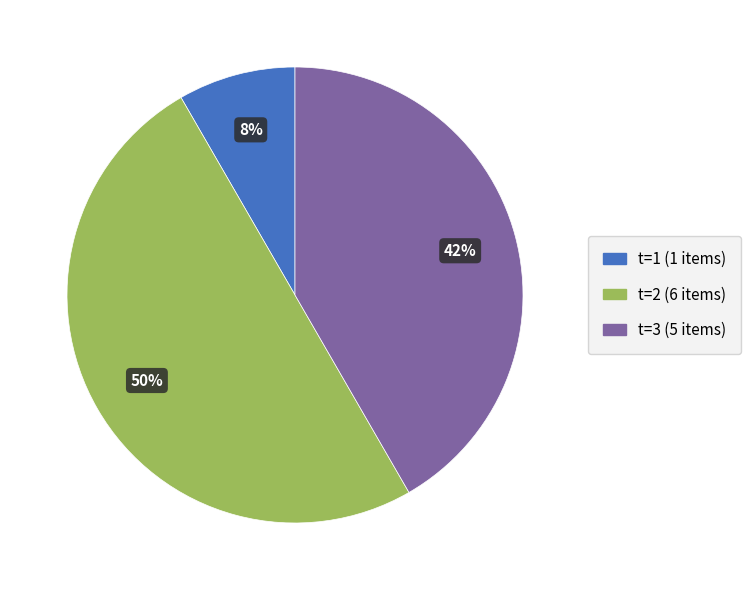

How many segments does this pie chart have?

3